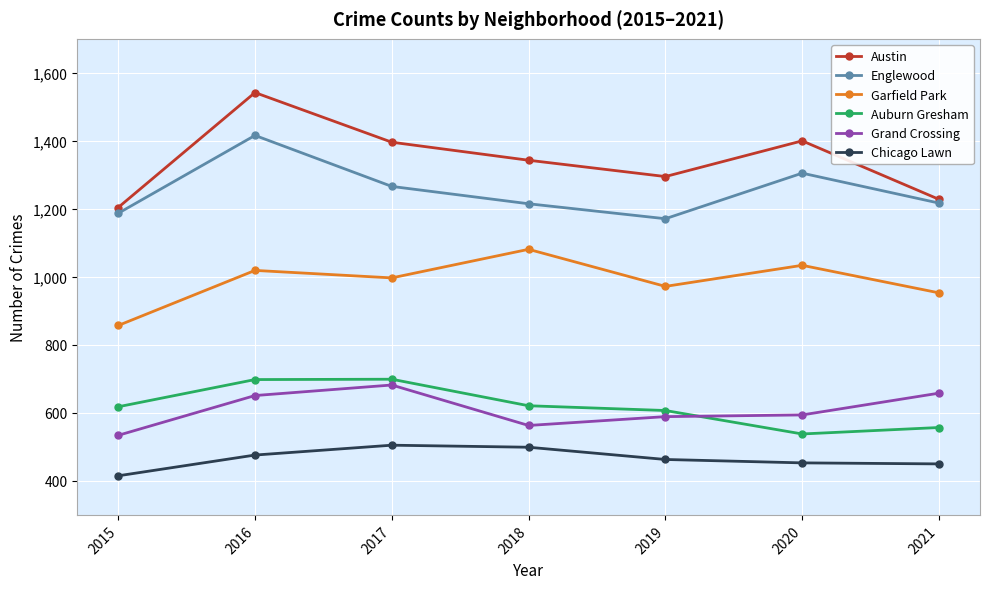

Rank the series at 2015 from highest to lowest value.

Austin, Englewood, Garfield Park, Auburn Gresham, Grand Crossing, Chicago Lawn